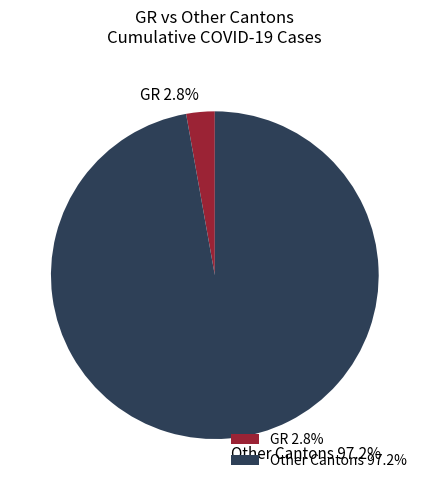

Does any single category account for the majority?

Yes